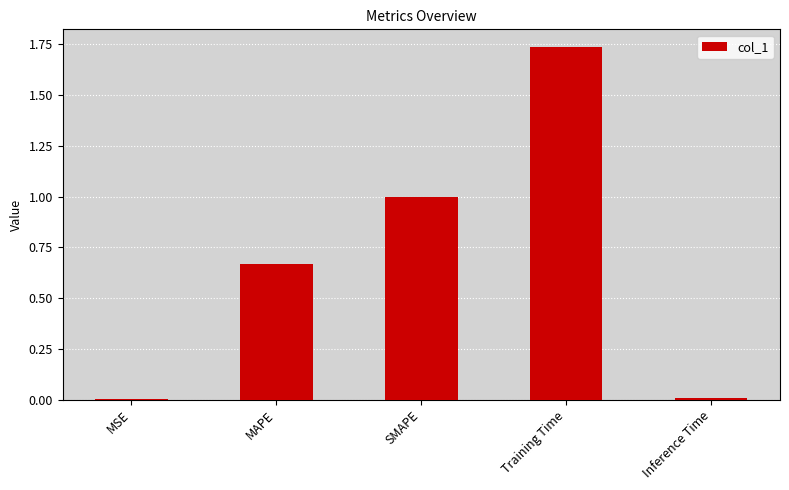

Which has a higher value, SMAPE or Inference Time?

SMAPE